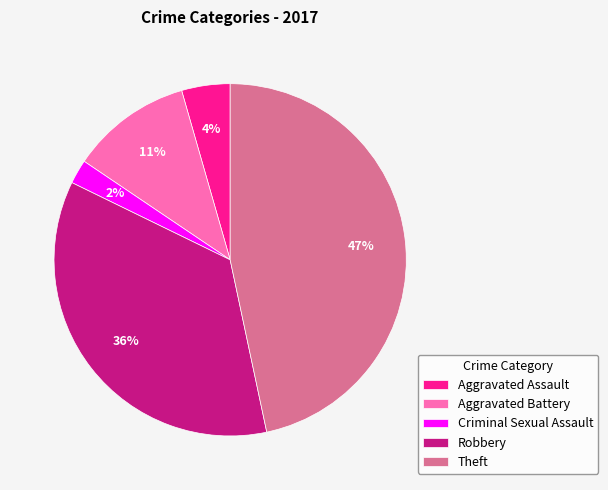

Do Aggravated Battery and Robbery together represent more than half of the pie?

No